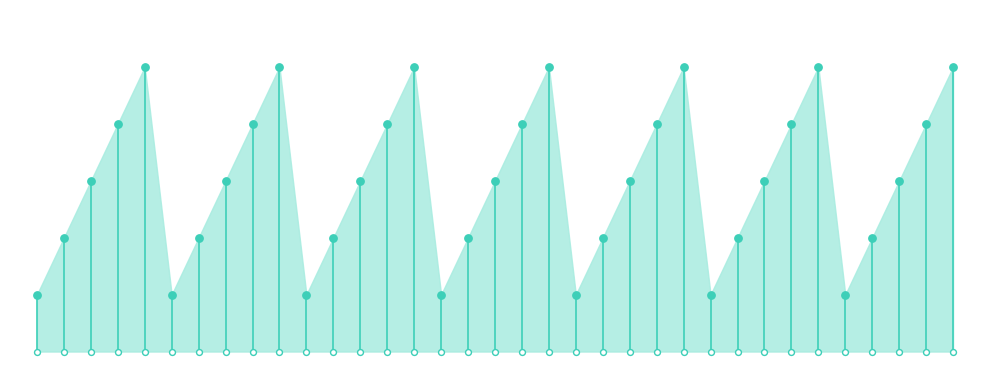

What is the change in value from 6 to 7?

+2